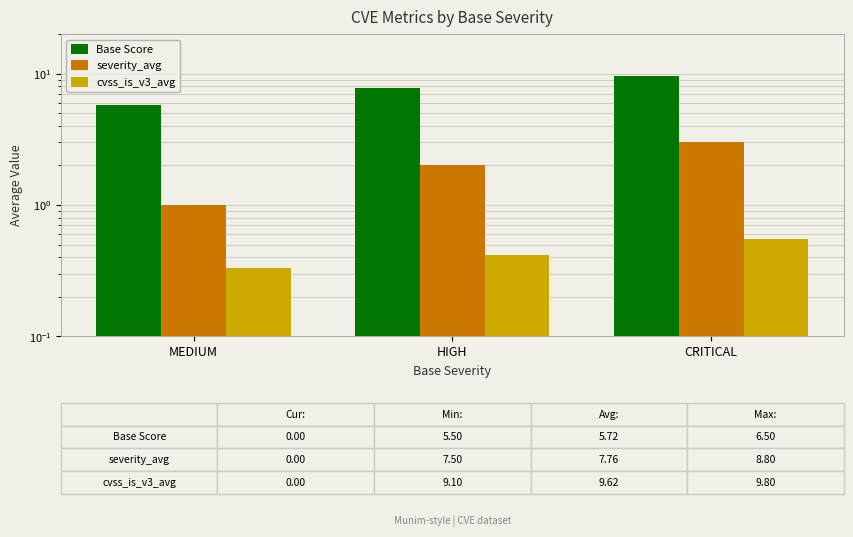

What is the difference between the cvss_is_v3_avg values at HIGH and MEDIUM?

0.1